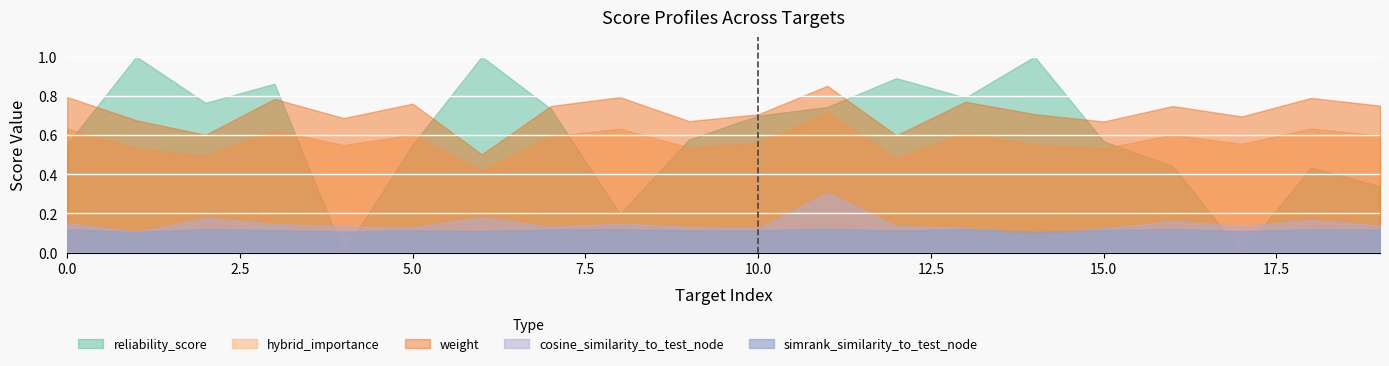

The hybrid_importance series shows 0.8 at 15.0. True or false?

False